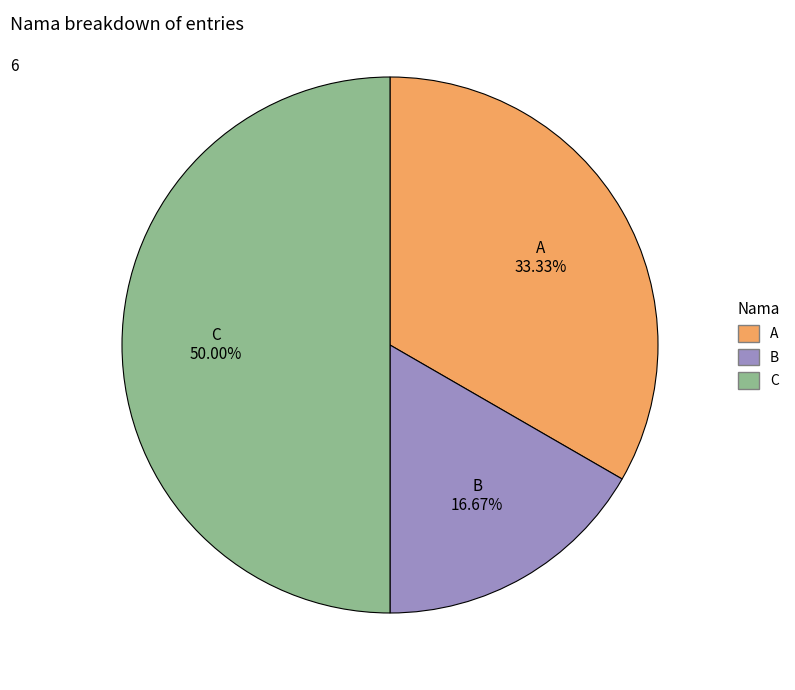

Does A account for over 50% of the chart?

No